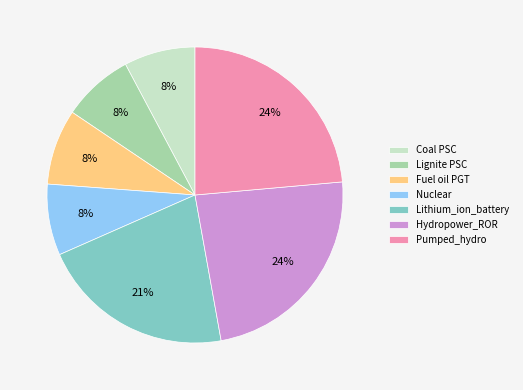

How many slices are in this pie chart?

7